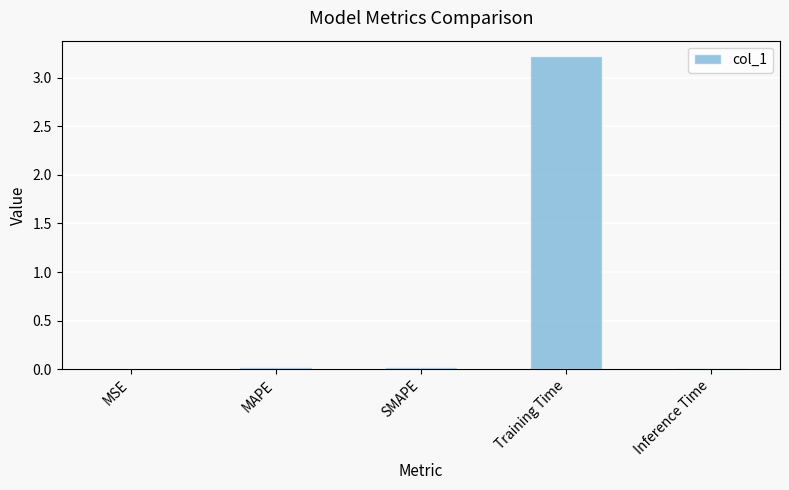

What is the sum of all values?

3.3